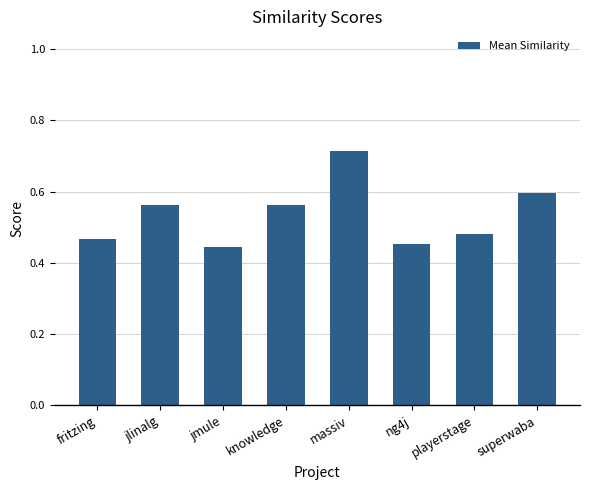

Which category has the highest value across all series?

massiv